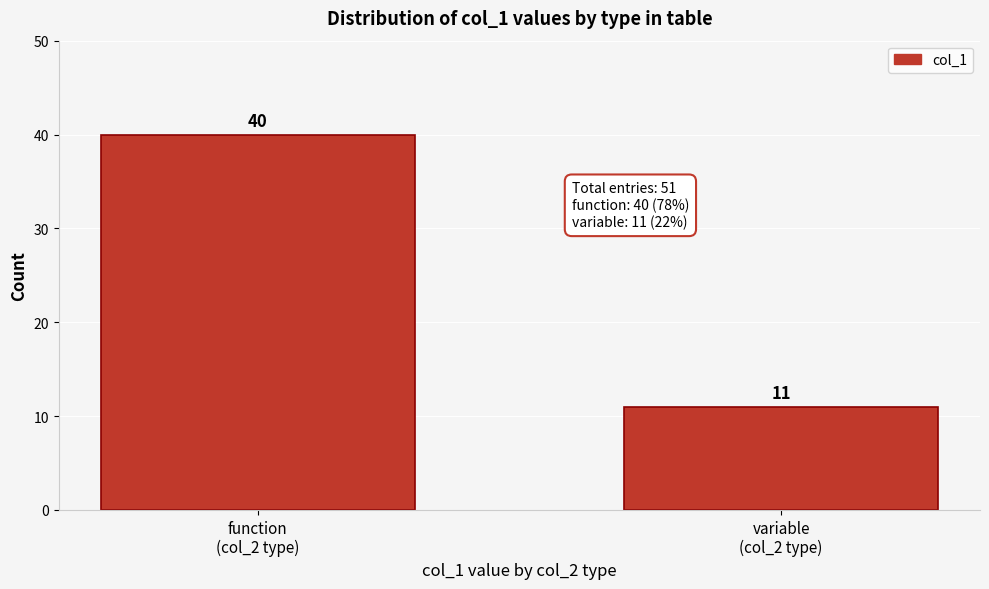

Reading right to left, what are all the values shown in this chart?

11	40